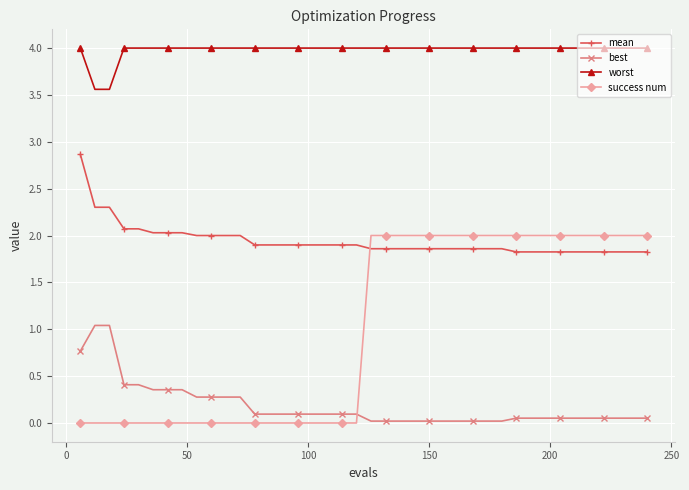

Which series has the largest total across all categories?

worst